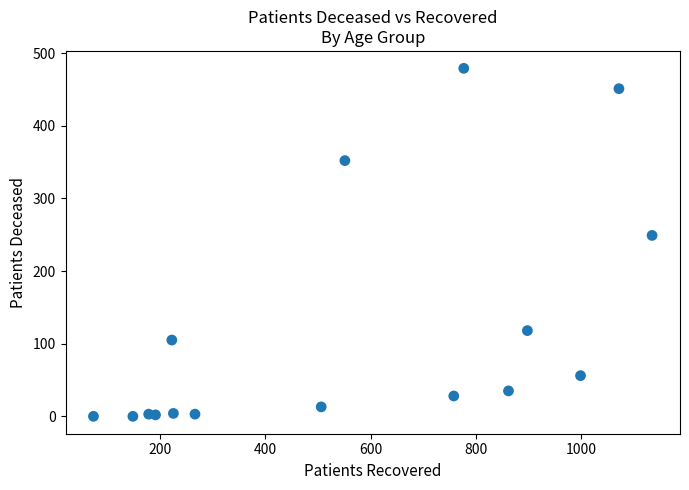

What Y value in the scatter plot is closest to 239?

249